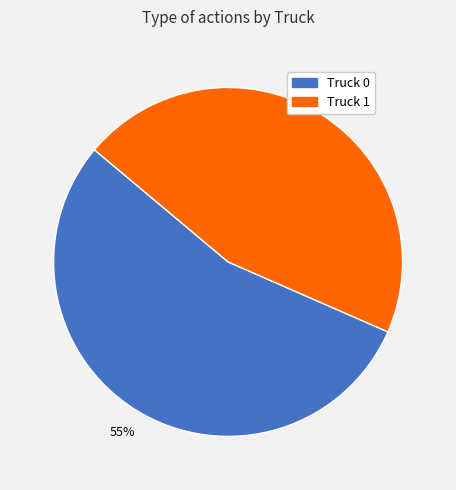

Which category accounts for the majority?

Truck 0